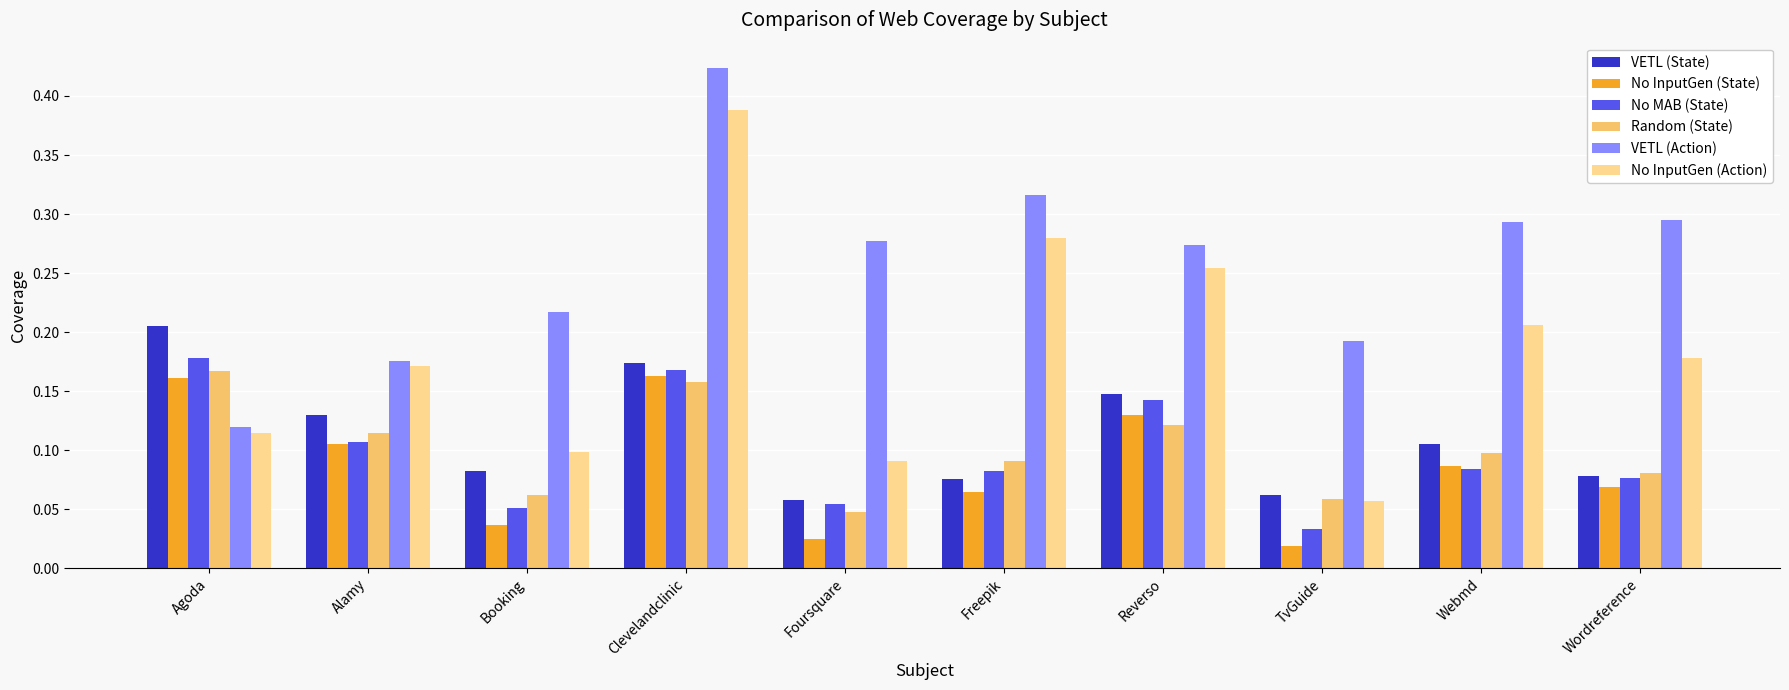

At which label does No InputGen (Action) reach its peak?

Clevelandclinic